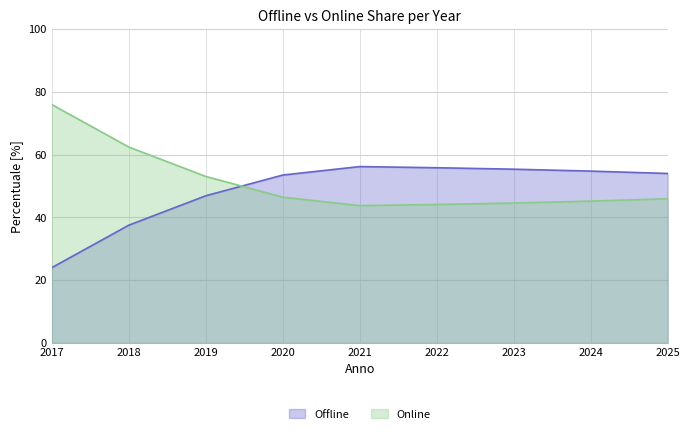

Where do Online and Offline first cross each other?

2019 and 2020